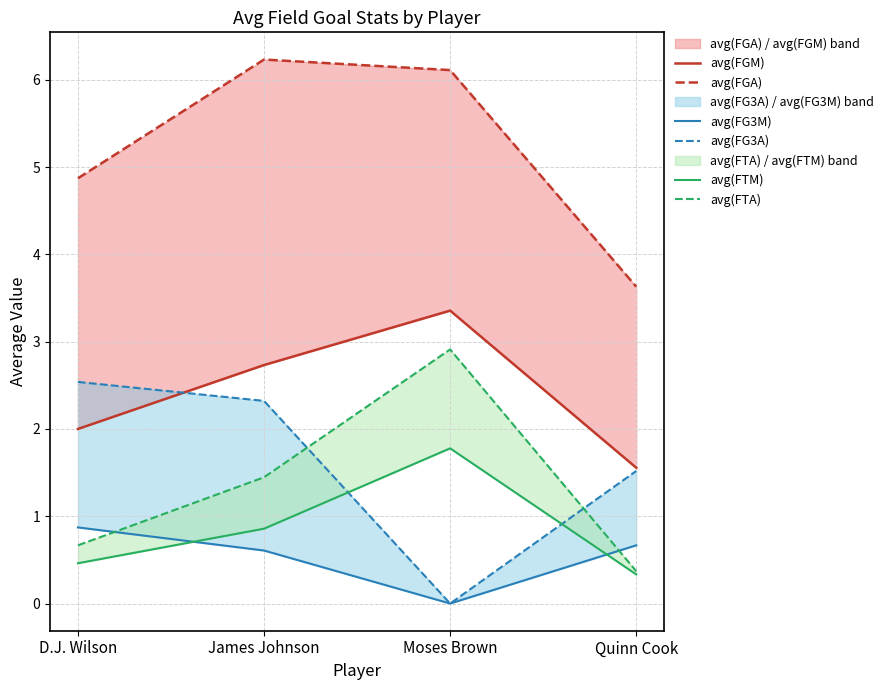

What is the maximum value for avg(FTM)?

1.8